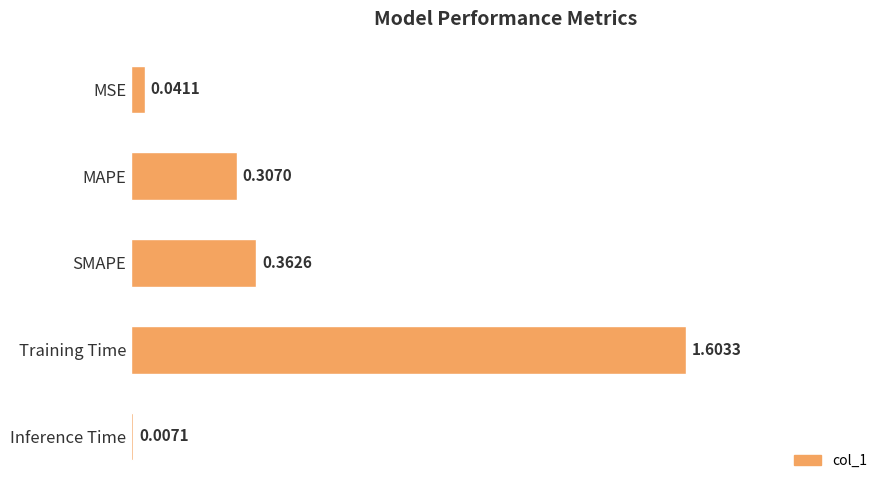

Does the chart contain any negative values?

No